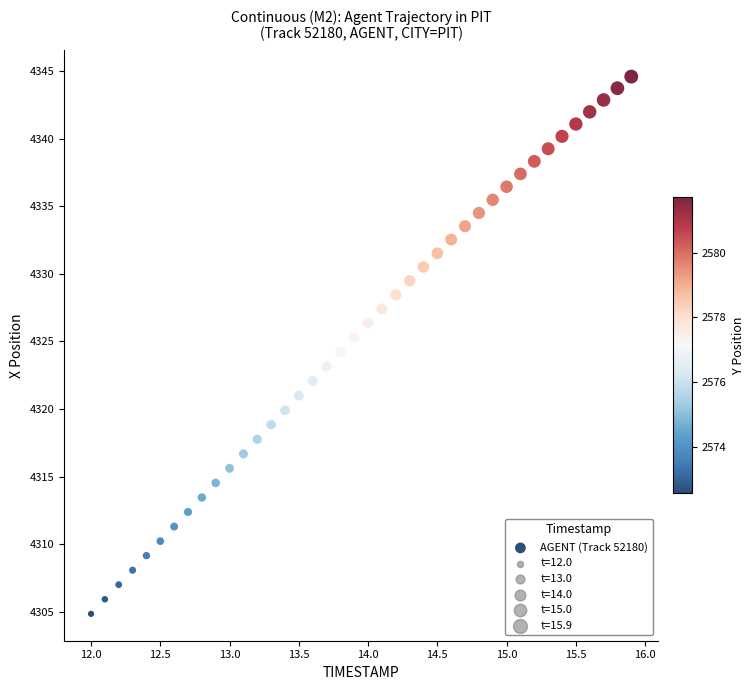

What is the range of Y values (max minus min)?

39.8